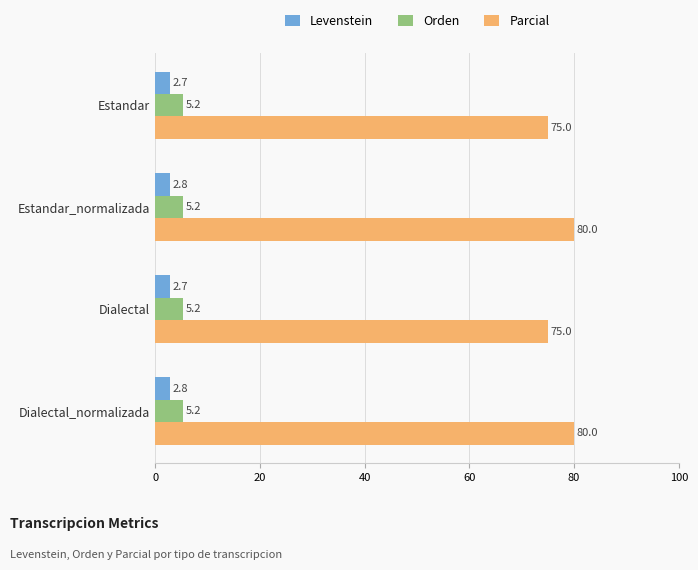

At Dialectal, list the series in order from largest to smallest.

Parcial, Orden, Levenstein